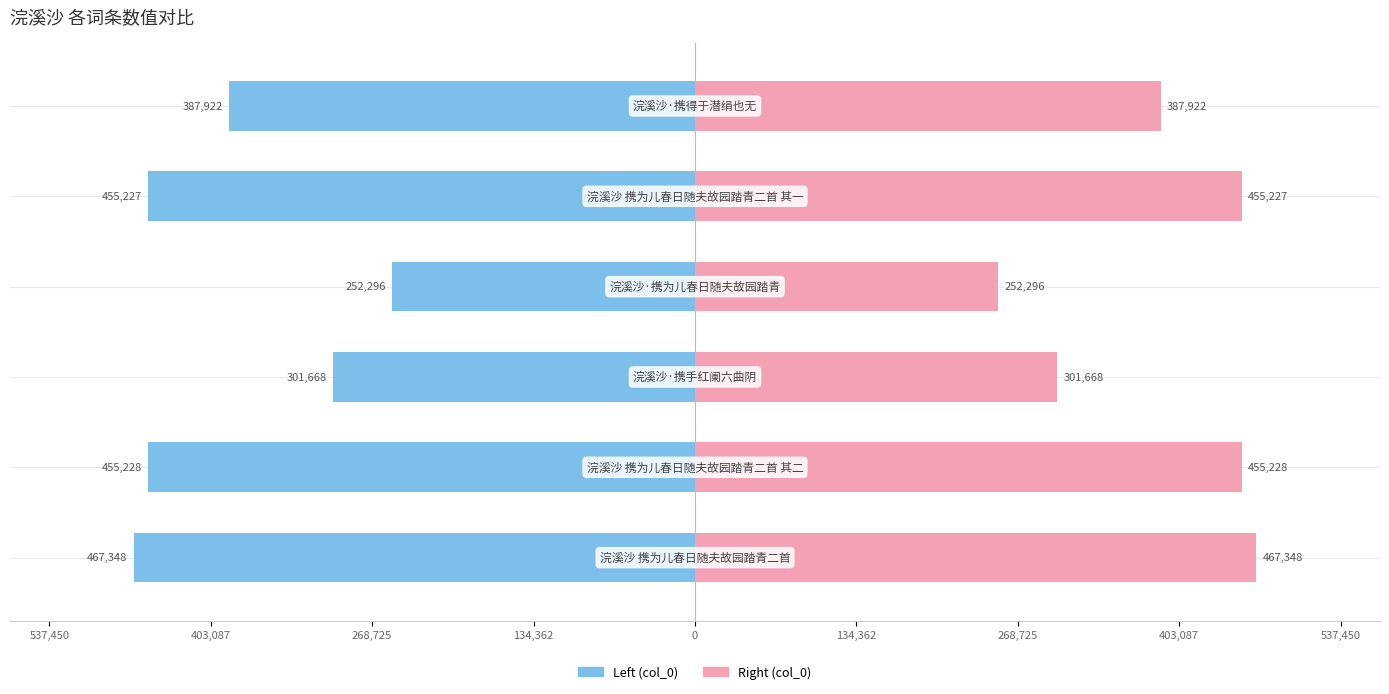

How many data points in col_0 (right) are above 455227?

2